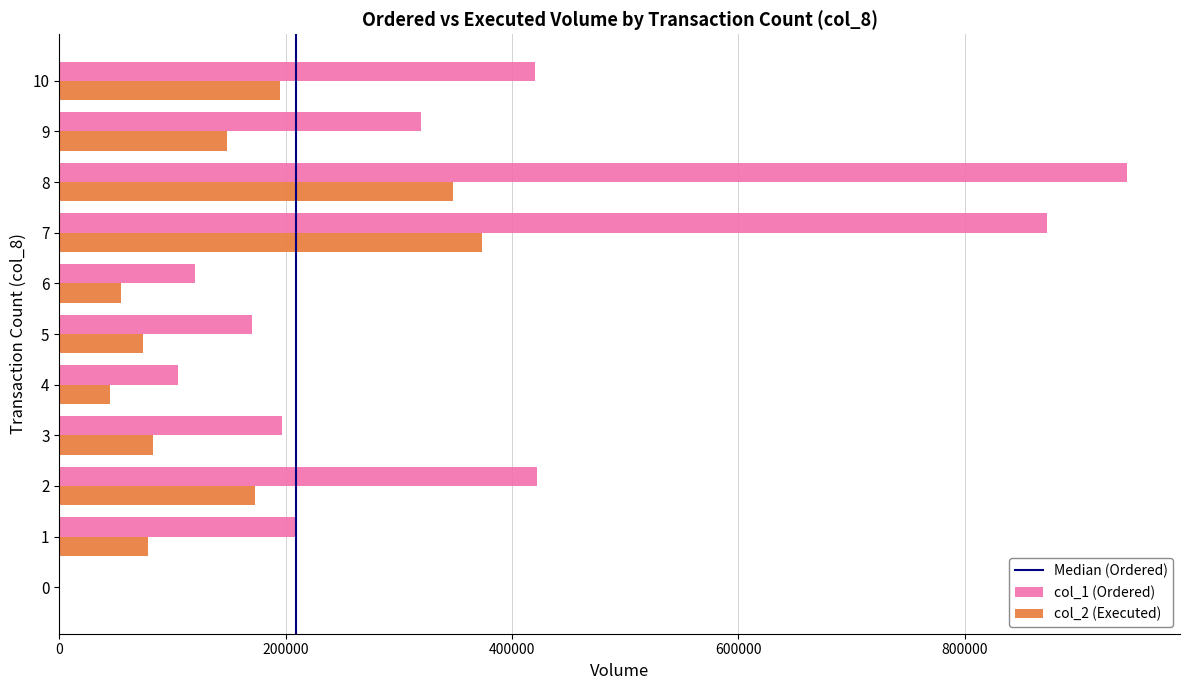

Between 0 and 1, which series saw the biggest shift?

col_1 (Ordered)